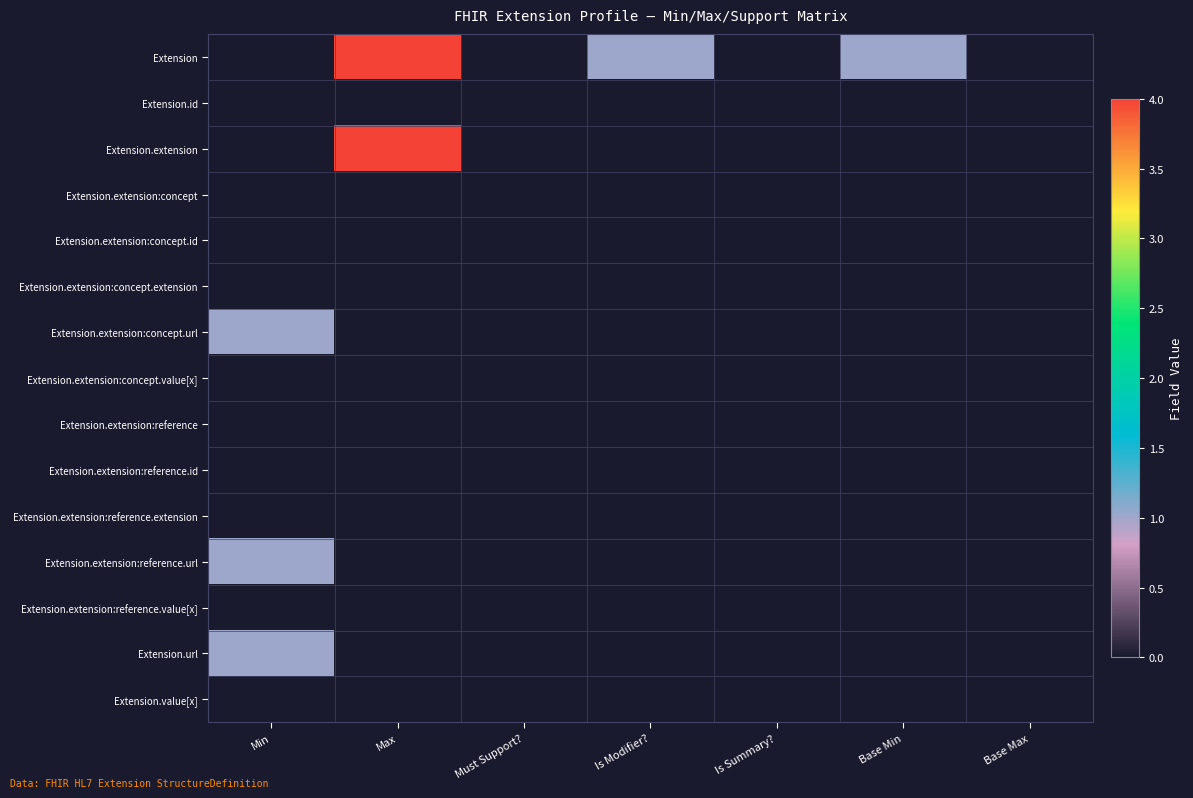

Which category has the lowest value across all series?

Min